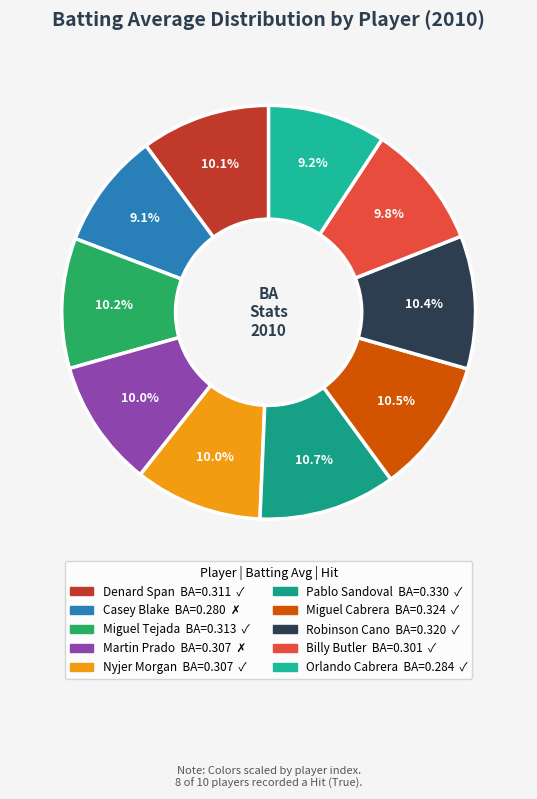

How many slices are in this pie chart?

10